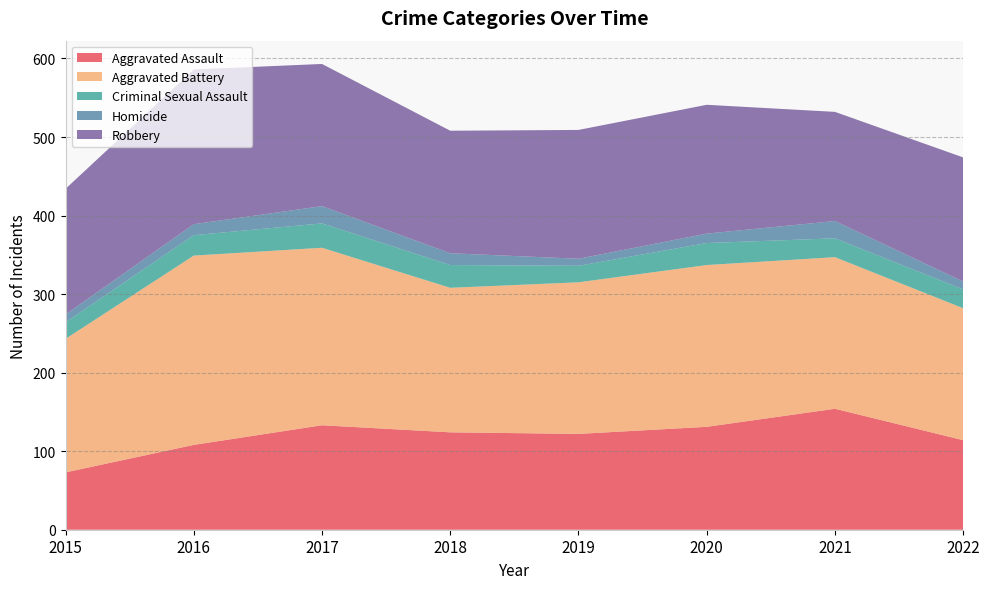

Reading right to left, transcribe all the data shown in this chart.

Aggravated Assault: 2022=114	2021=154	2020=131	2019=122	2018=124	2017=133	2016=108	2015=73
Aggravated Battery: 2022=168	2021=193	2020=206	2019=193	2018=184	2017=226	2016=241	2015=170
Criminal Sexual Assault: 2022=24	2021=24	2020=28	2019=21	2018=29	2017=31	2016=26	2015=21
Homicide: 2022=10	2021=22	2020=12	2019=9	2018=15	2017=22	2016=14	2015=10
Robbery: 2022=158	2021=139	2020=164	2019=164	2018=156	2017=181	2016=197	2015=160